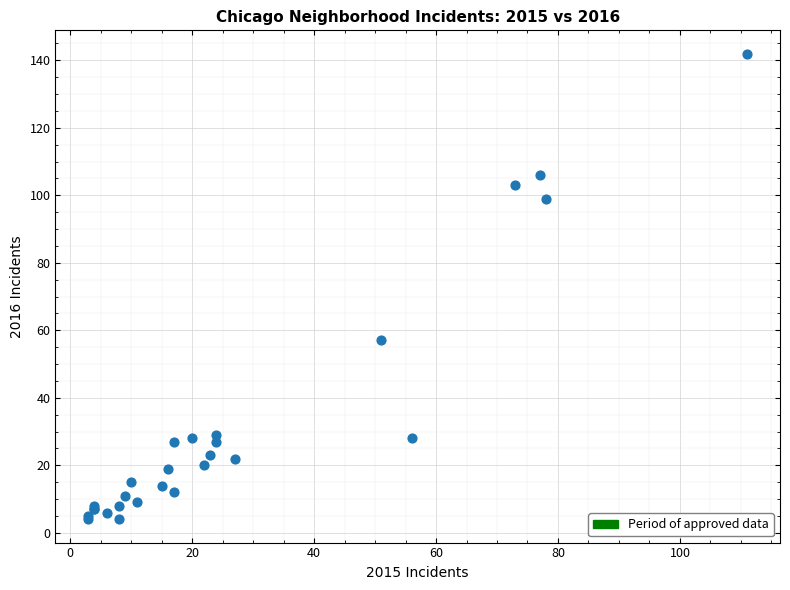

What Y value in the scatter plot is closest to 73?

57